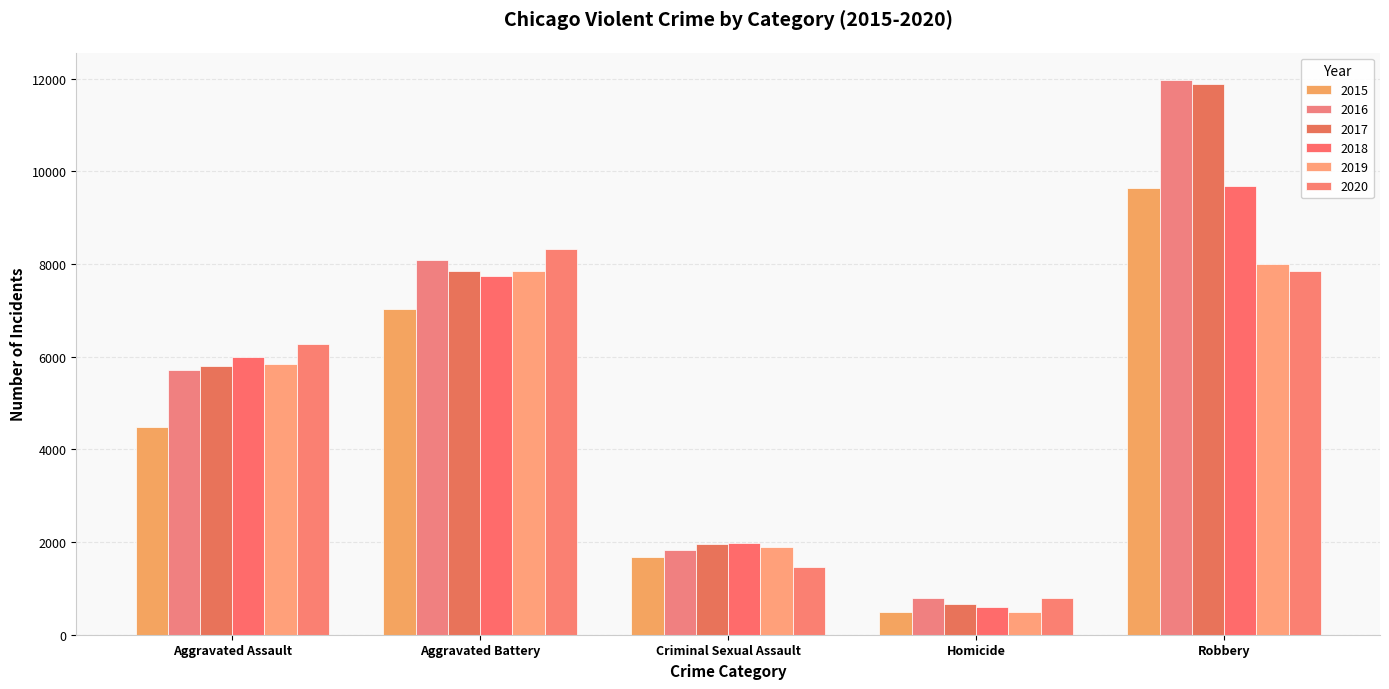

Count the number of categories in the chart.

5